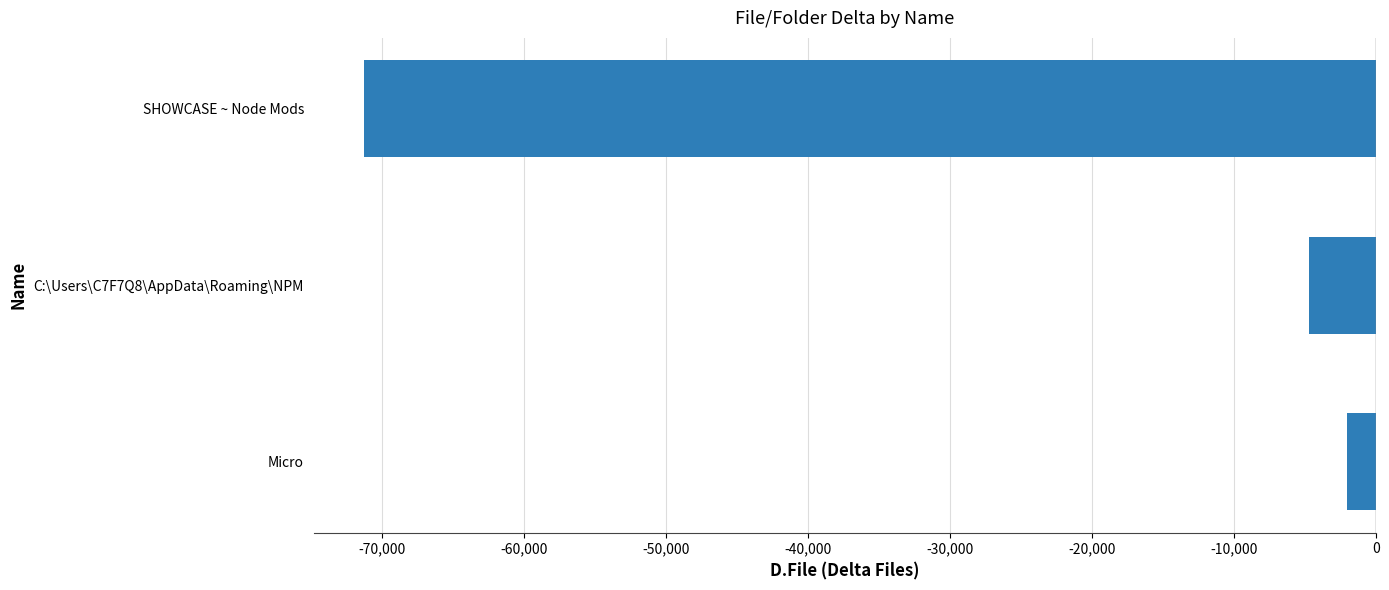

Reading top to bottom, extract all data points from this chart.

SHOWCASE ~ Node Mods=-71221	C:\Users\C7F7Q8\AppData\Roaming\NPM=-4756	Micro=-2028